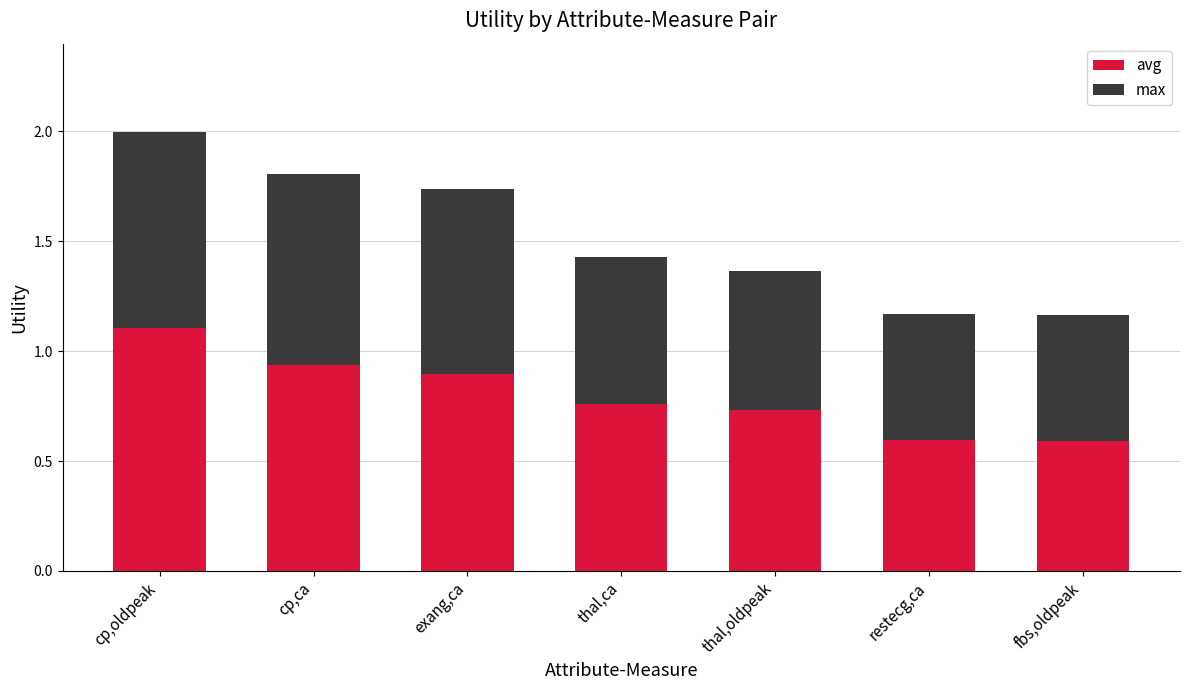

Is it true that avg equals 0.9 at cp,ca?

True